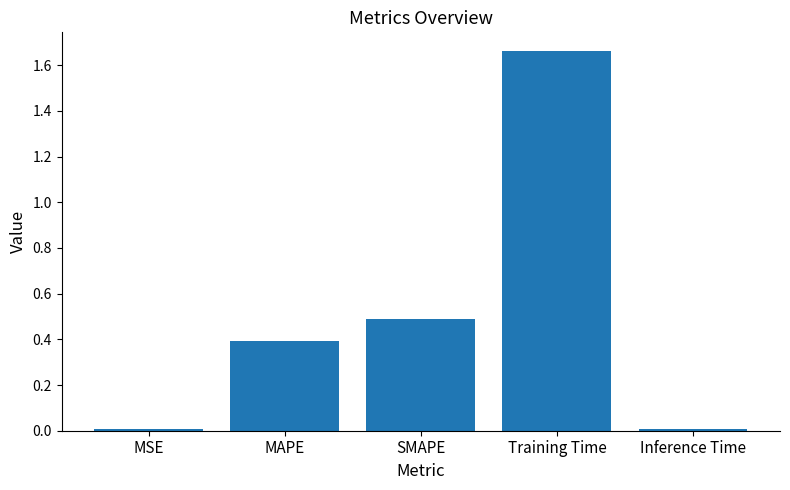

Which category has the highest value across all series?

Training Time